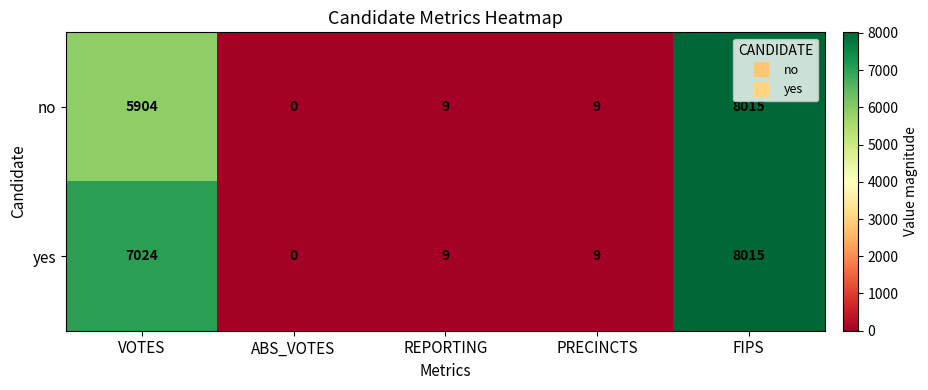

Read the no value at REPORTING, to the nearest 10.

10